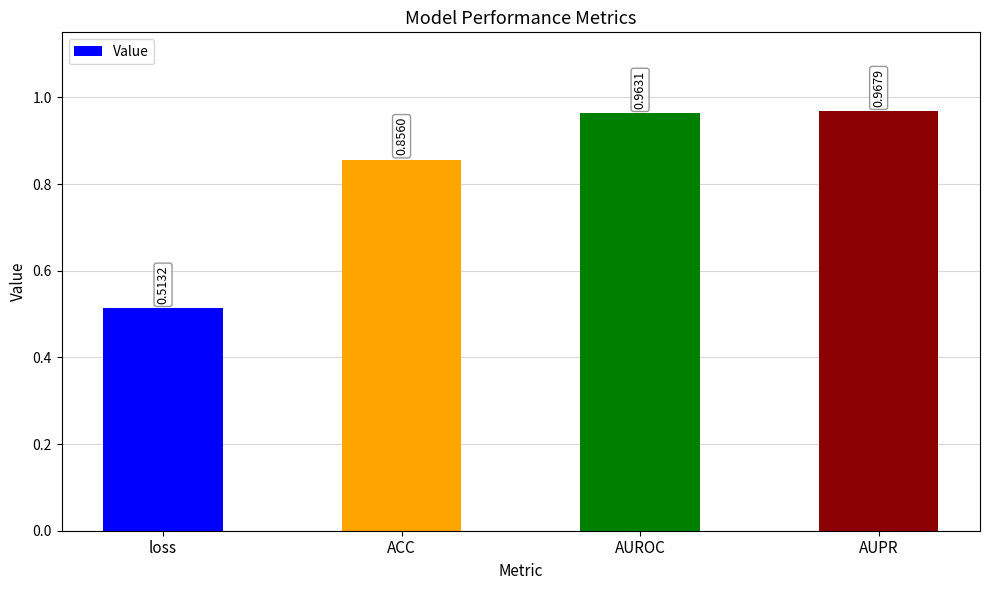

Are the bars grouped side by side (vs. stacked)?

No